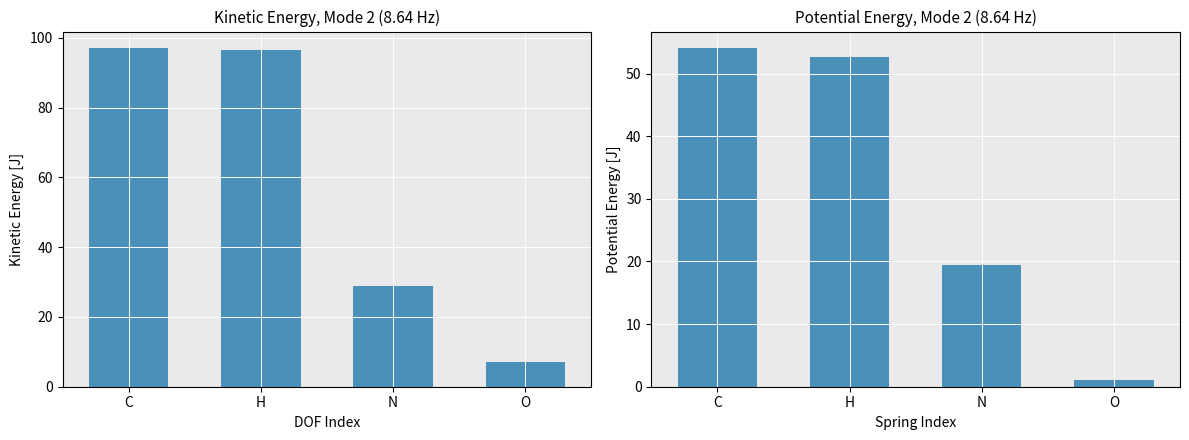

Reading left to right, what are all the values shown in this chart?

col_0 (X coord sum): 96.9	96.5	28.9	7.1
col_1 (Y coord sum): 54.0	52.7	19.4	1.1